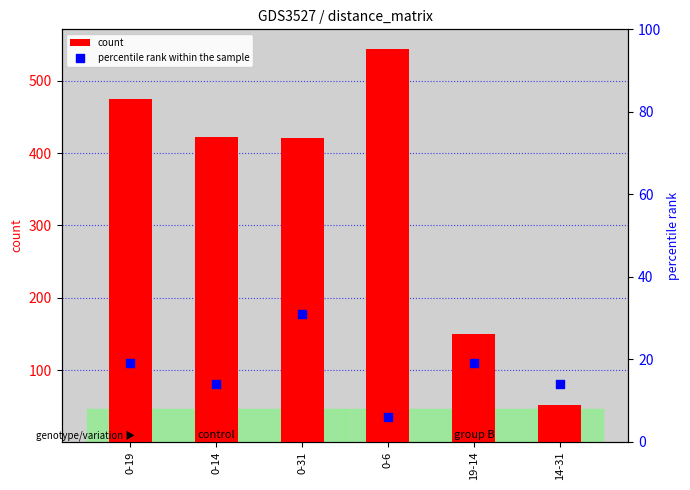

Is the value of percentile rank within the sample at 19-14 greater than the value of count at 14-31?

No